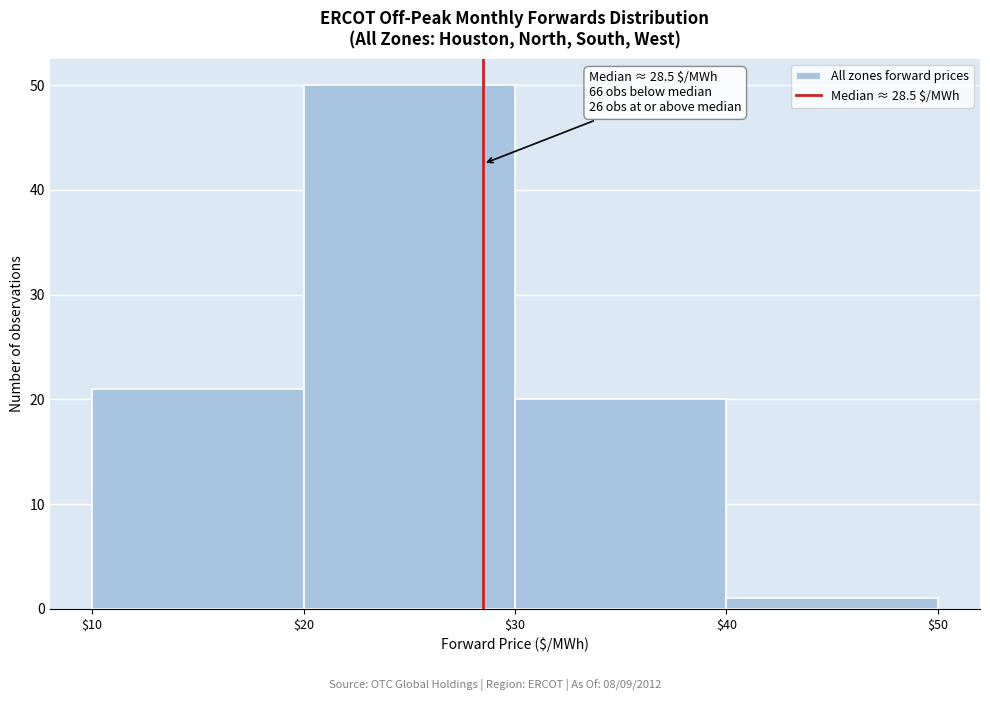

Which range on the x-axis has the tallest bar?

$20 to $30